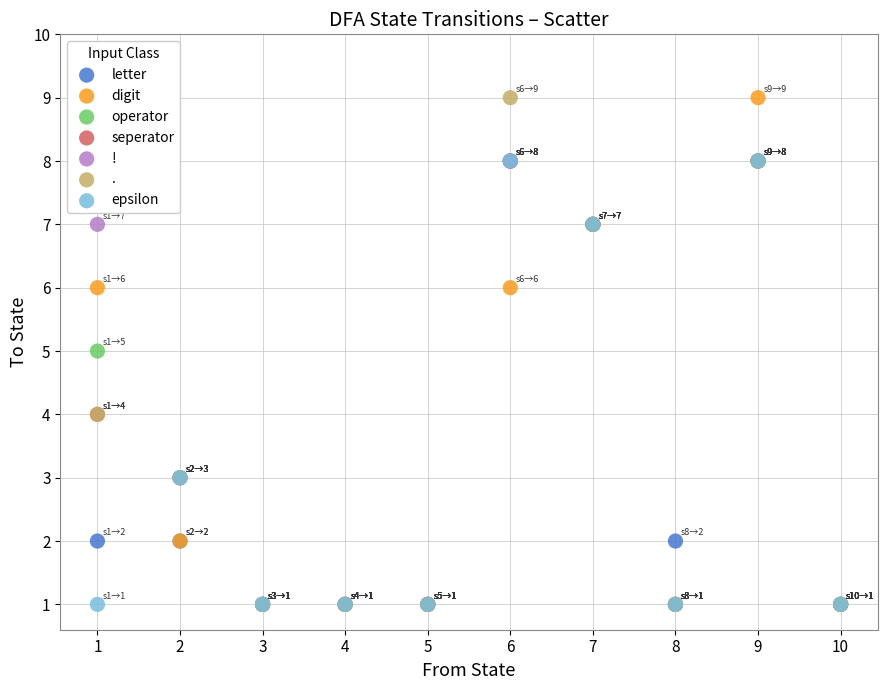

What are all the series names shown in the legend?

letter, digit, operator, seperator, !, ., epsilon